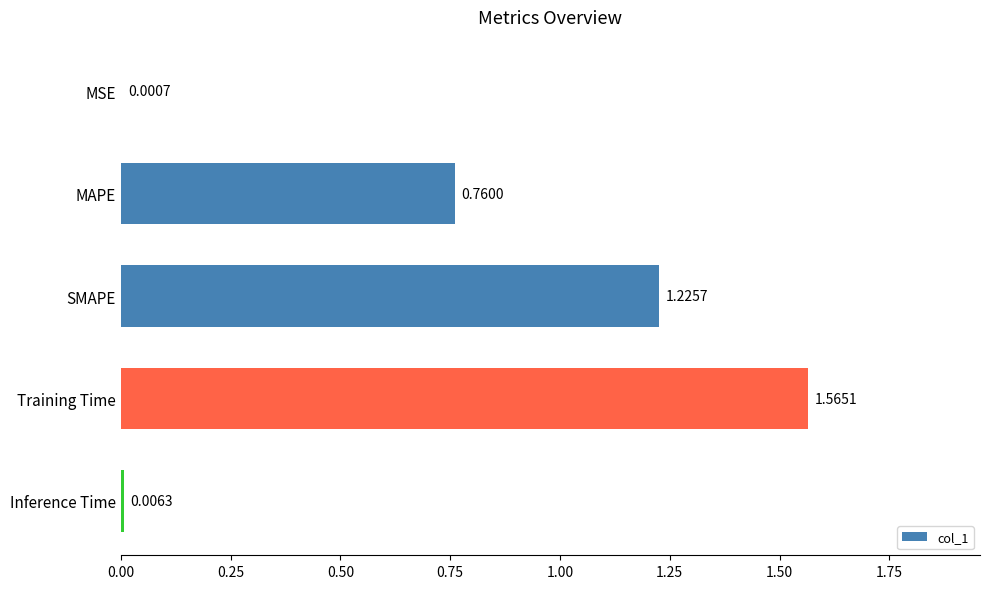

Which label corresponds to the largest value in the chart?

Training Time